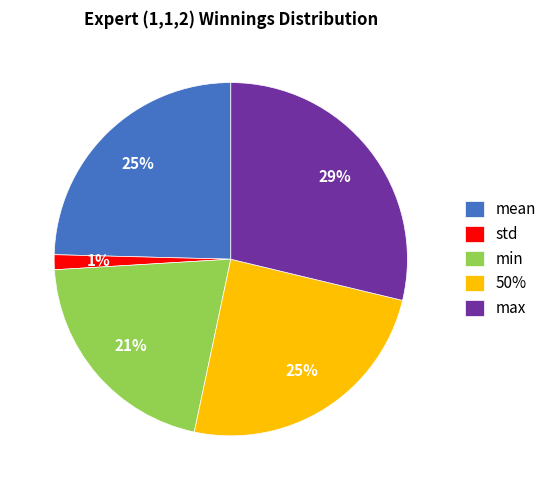

Which category has the smallest portion of the pie?

std